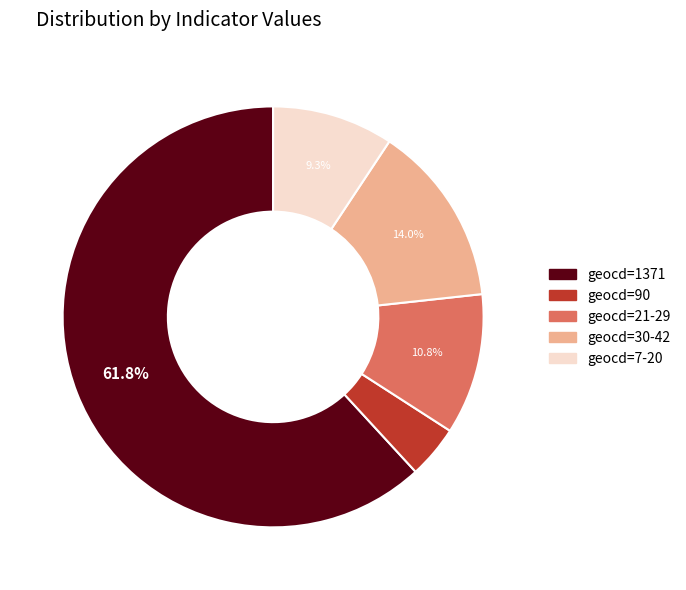

Does geocd=1371 account for over 50% of the chart?

Yes